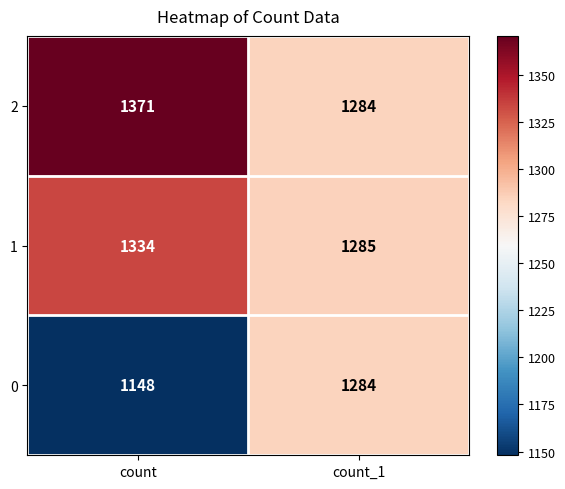

Count the number of data series in this chart.

3